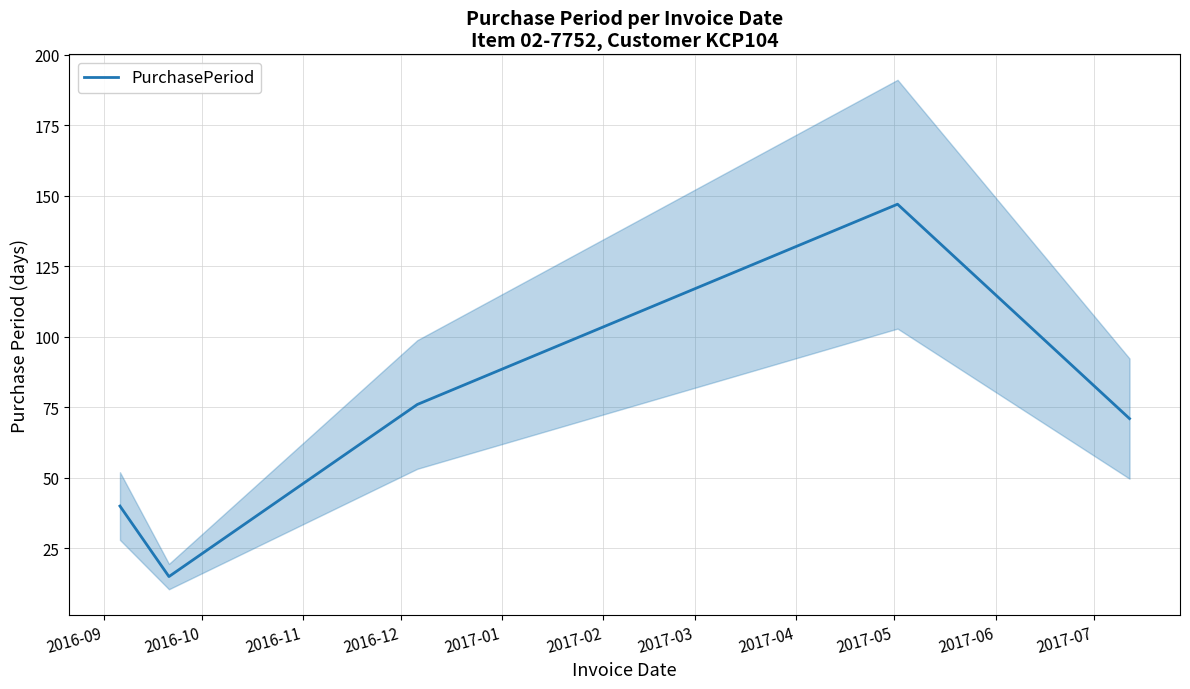

How many values are below 71?

2